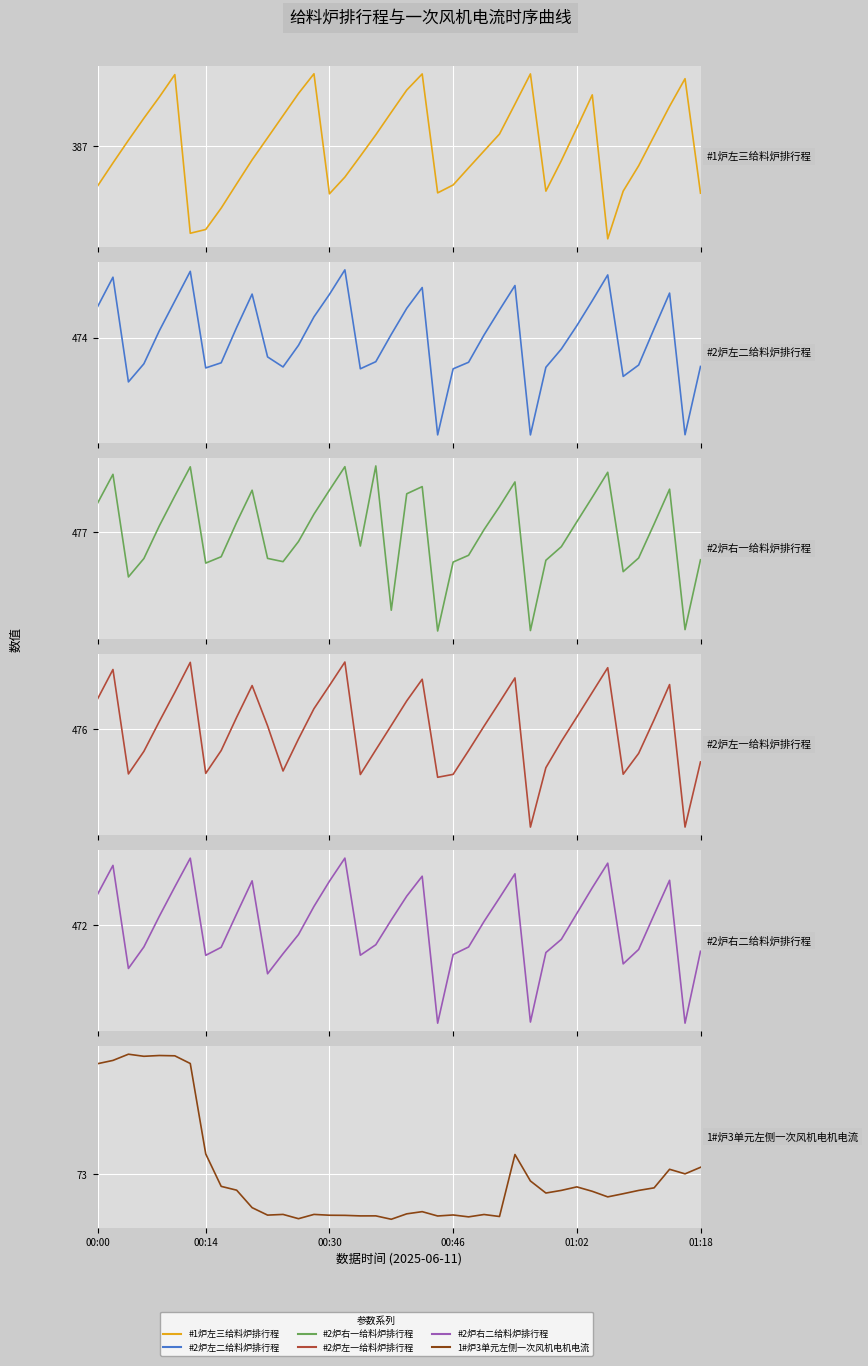

True or false: #2炉右一给料炉排行程 has a value of 364.4 at 24.

True